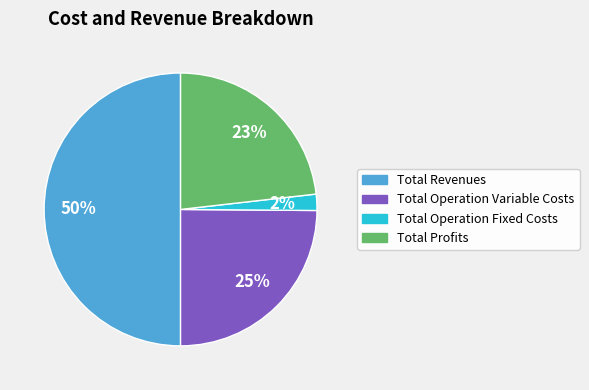

How many segments does this pie chart have?

4